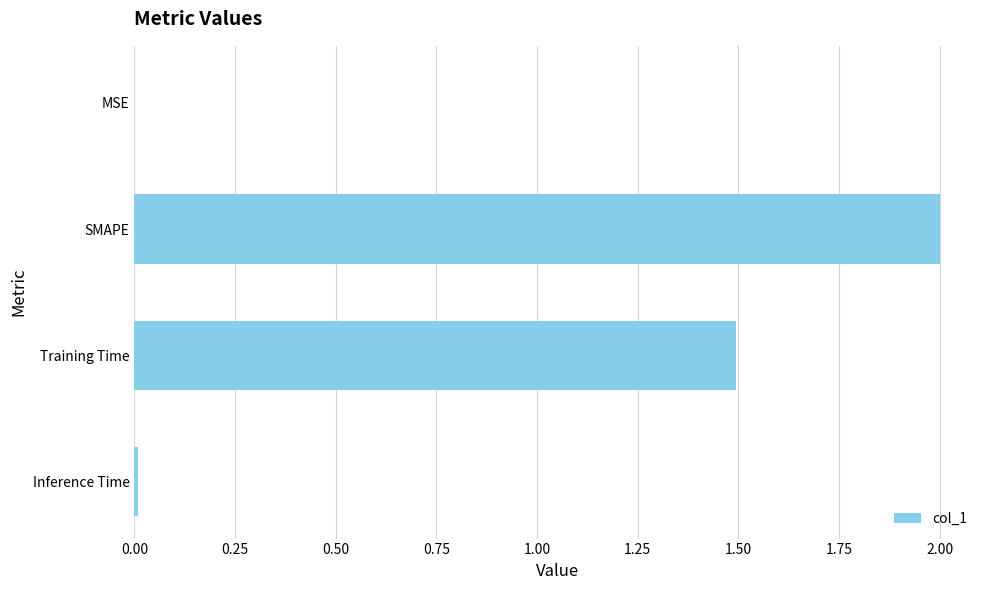

The value at SMAPE is 2.0. True or false?

True